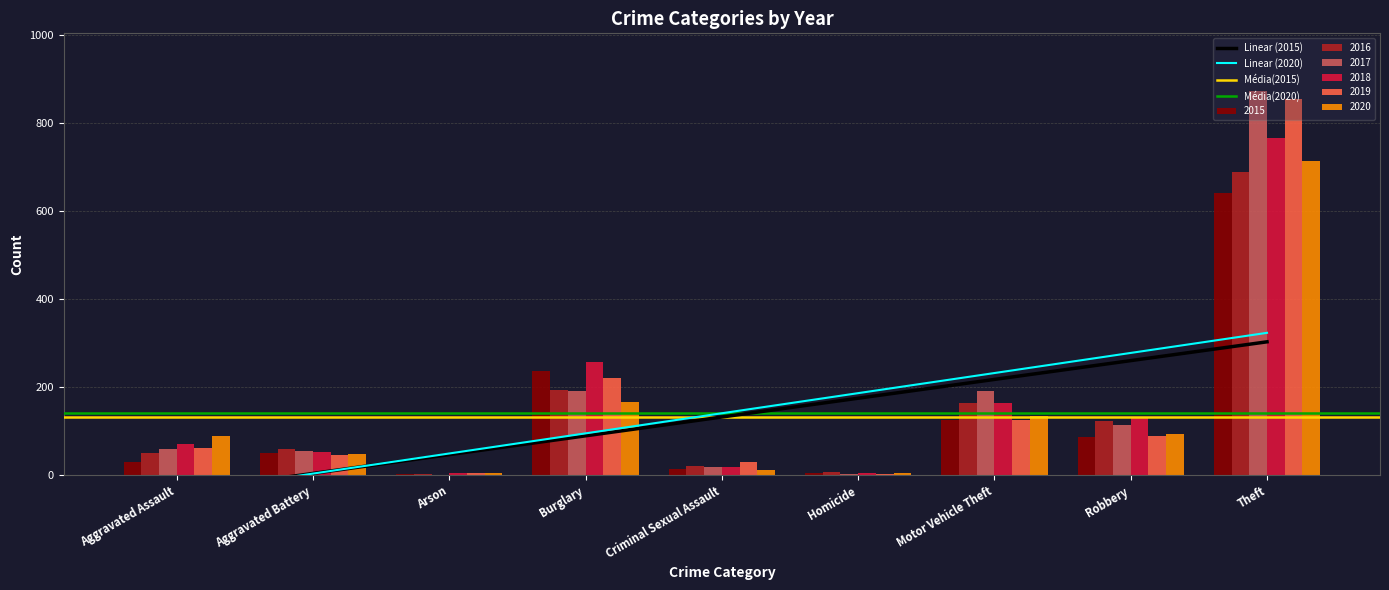

Which has a higher value, Aggravated Assault or Criminal Sexual Assault?

Aggravated Assault